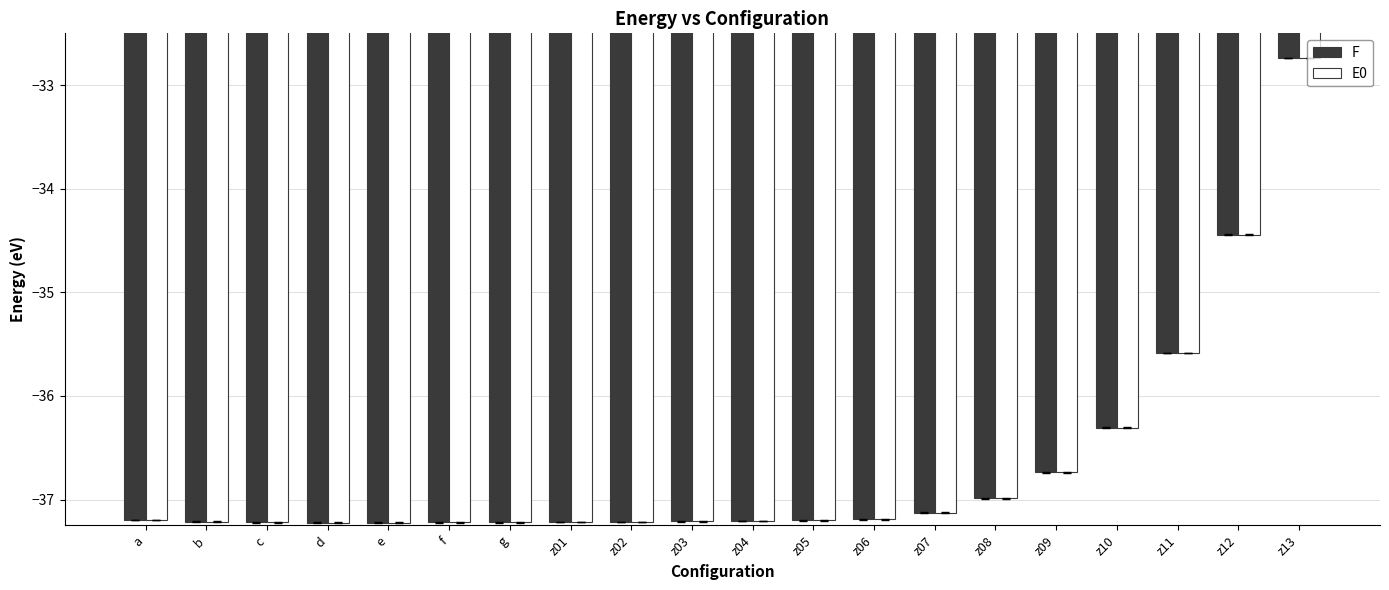

How many series are shown in this chart?

2